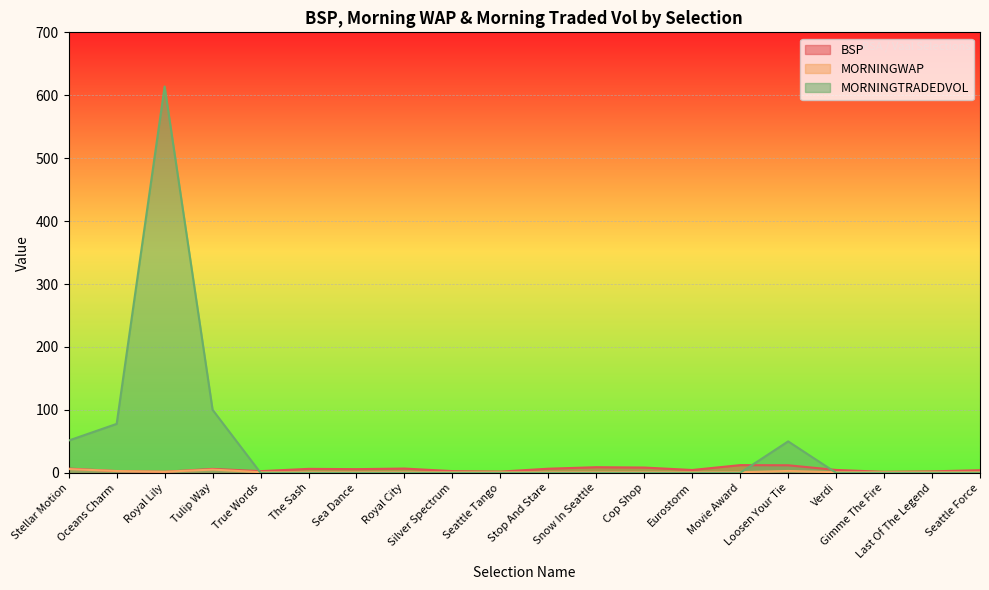

What are all the series names shown in the legend?

BSP, MORNINGWAP, MORNINGTRADEDVOL